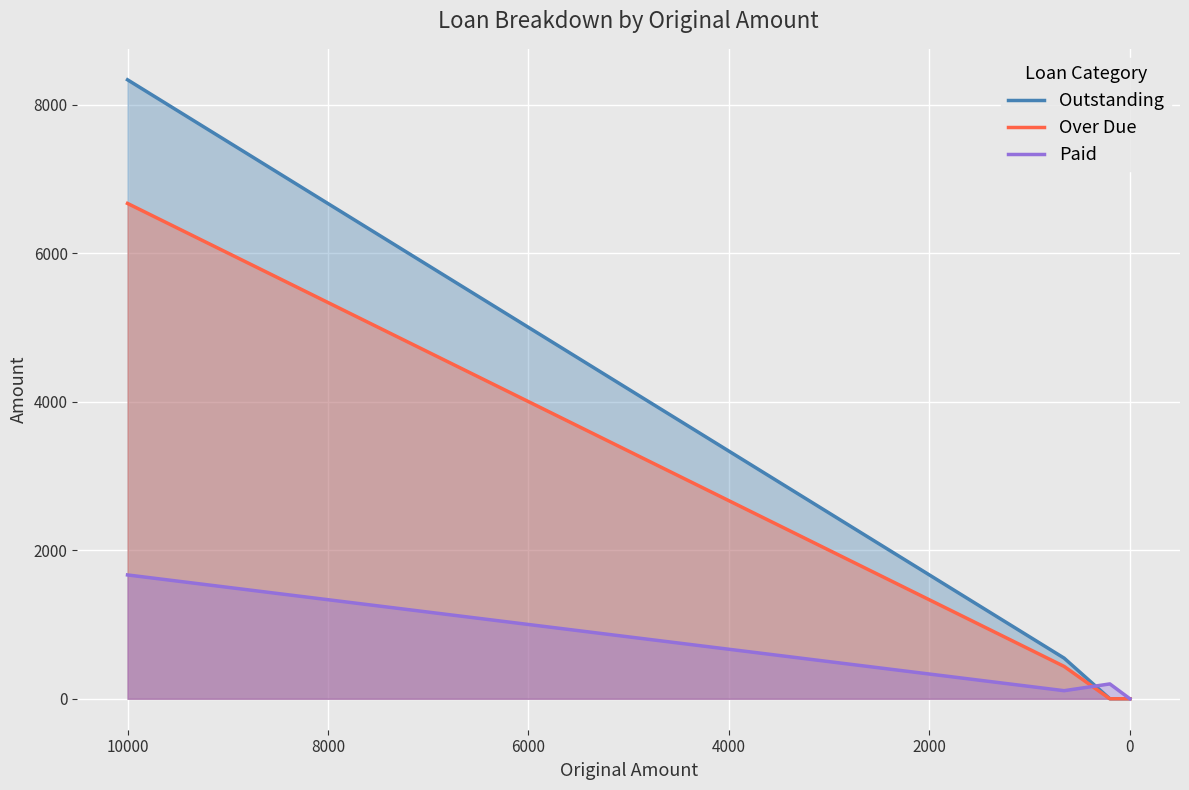

True or false: Outstanding and Over Due cross at least once.

False